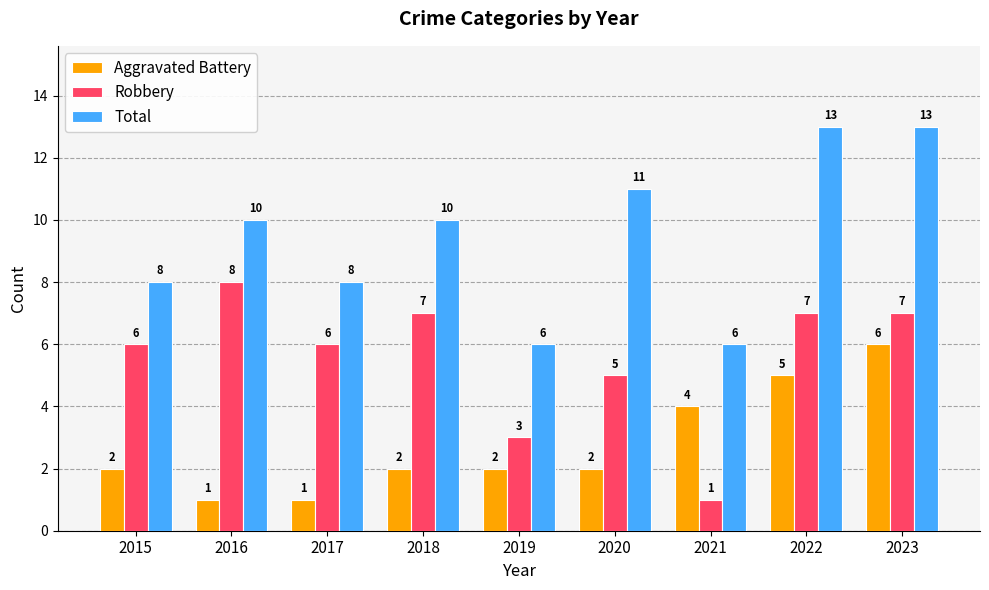

Reading right to left, transcribe all the data shown in this chart.

Aggravated Battery: 6	5	4	2	2	2	1	1	2
Robbery: 7	7	1	5	3	7	6	8	6
Total: 13	13	6	11	6	10	8	10	8